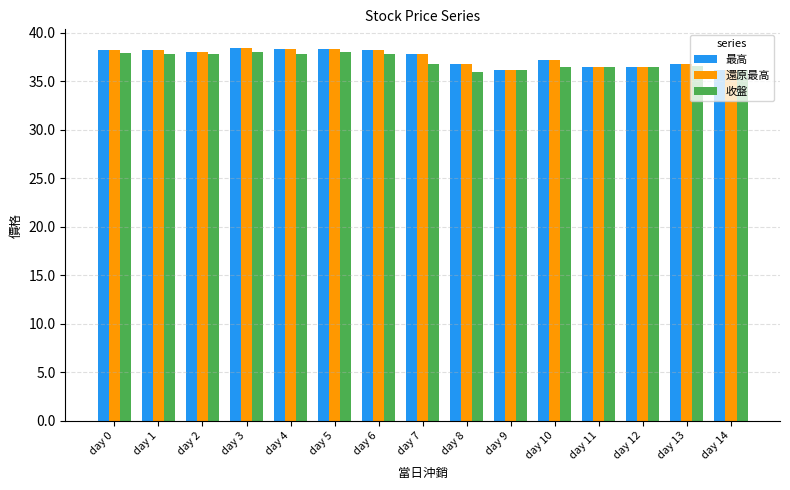

What is the average value of the 收盤 series?

37.1